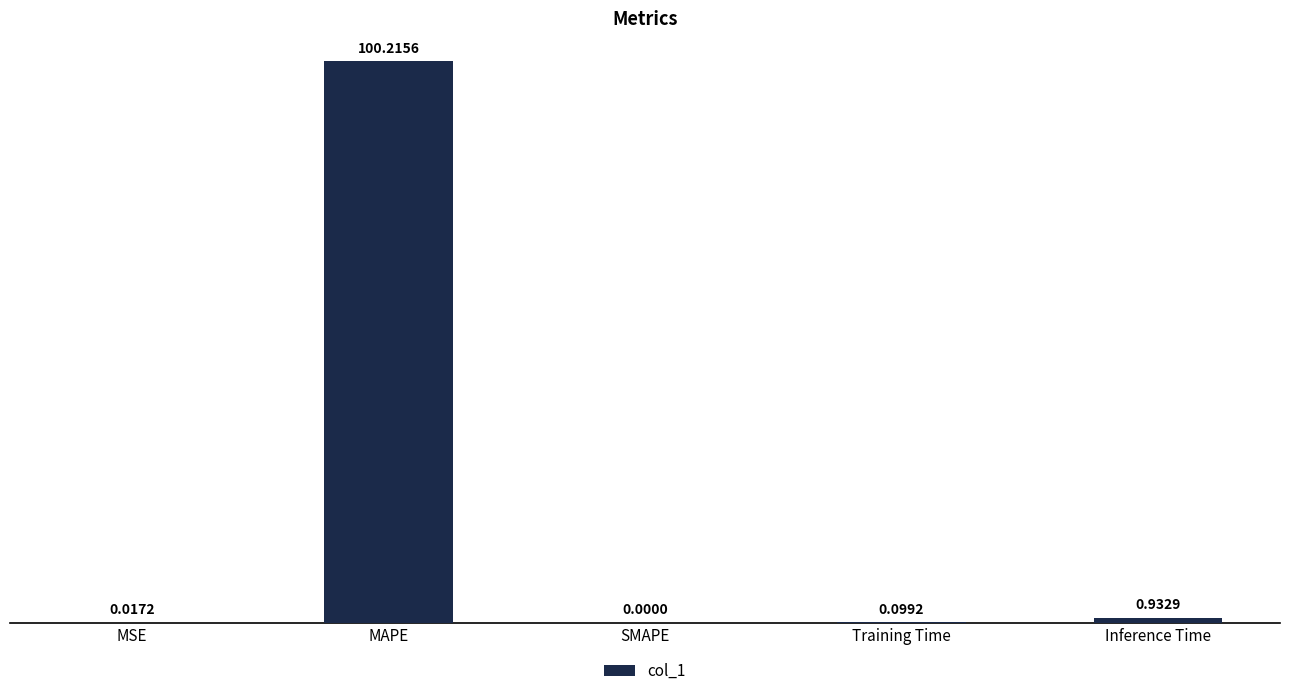

The value at MSE is 0.0. True or false?

True